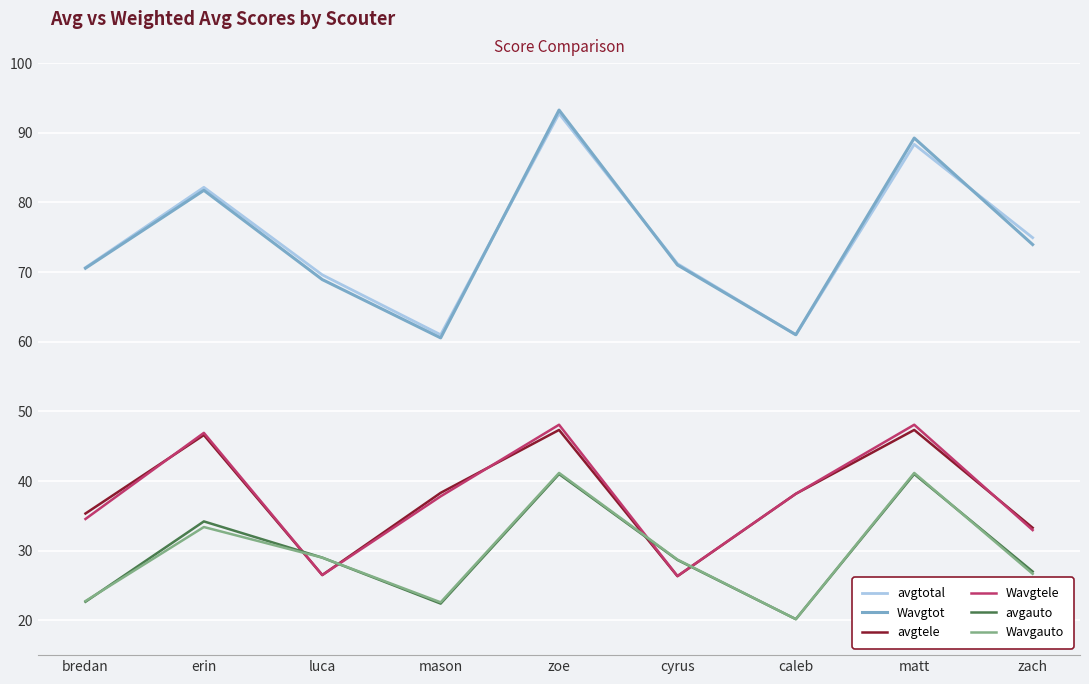

What is the difference between the second highest and second lowest values in the avgtele series?

20.8